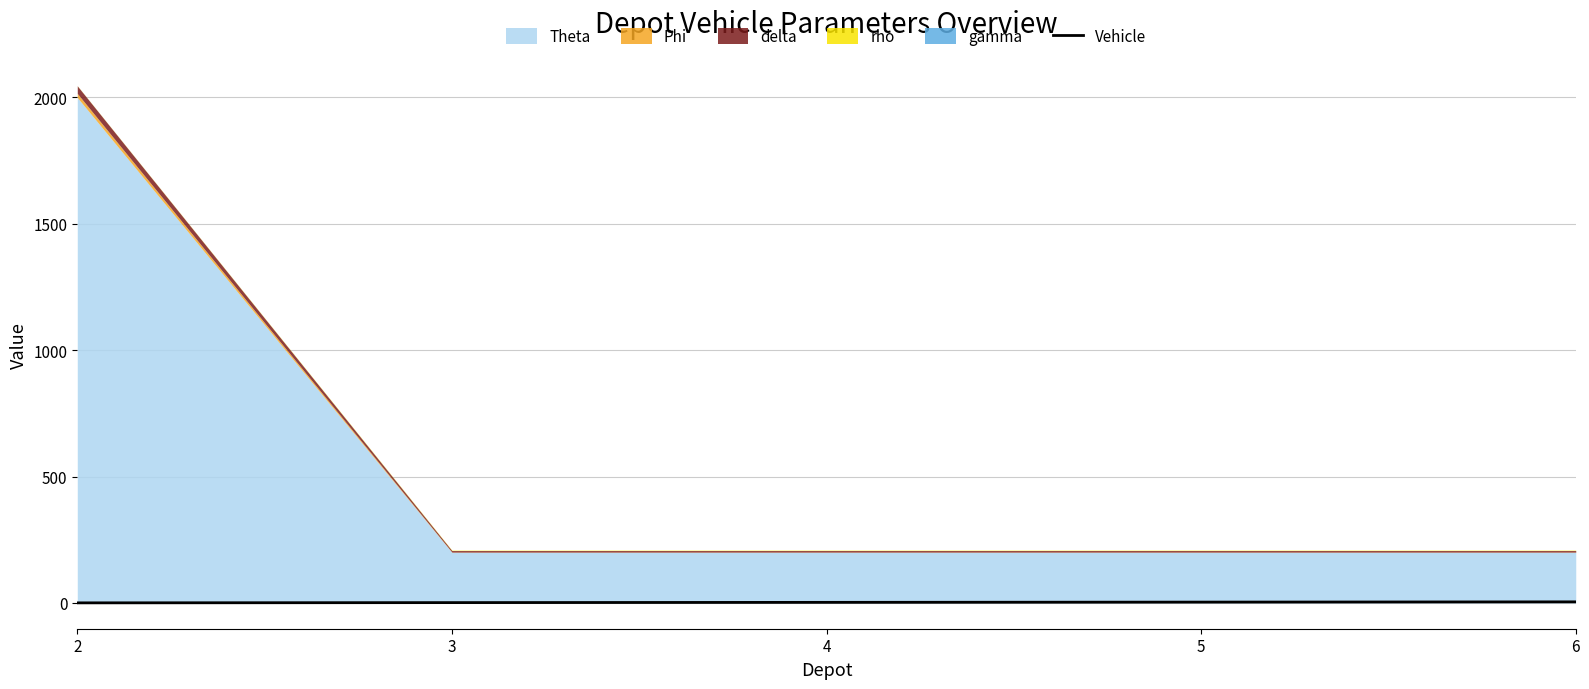

Is it true that the value at 4 is 3?

False